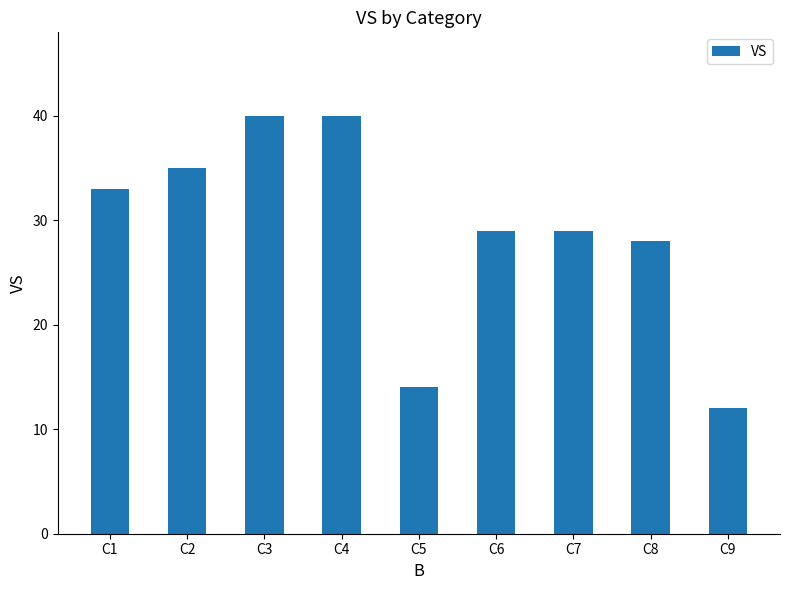

Reading right to left, transcribe all the data shown in this chart.

C9=12	C8=28	C7=29	C6=29	C5=14	C4=40	C3=40	C2=35	C1=33